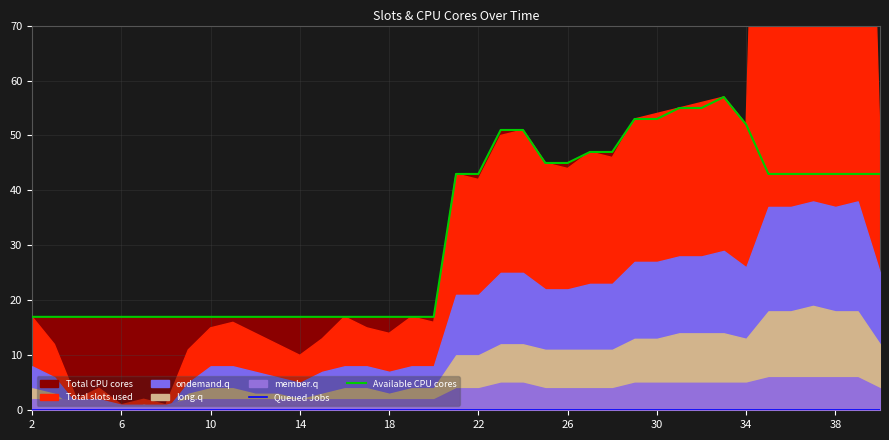

Which series has the largest total across all categories?

Available CPU cores